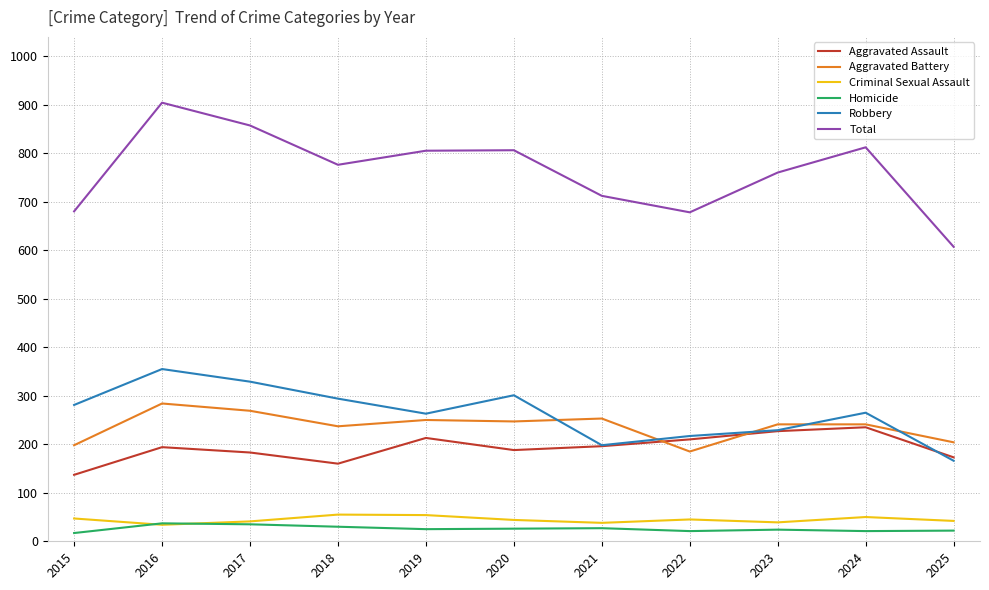

What is the lowest value of the Robbery series?

166